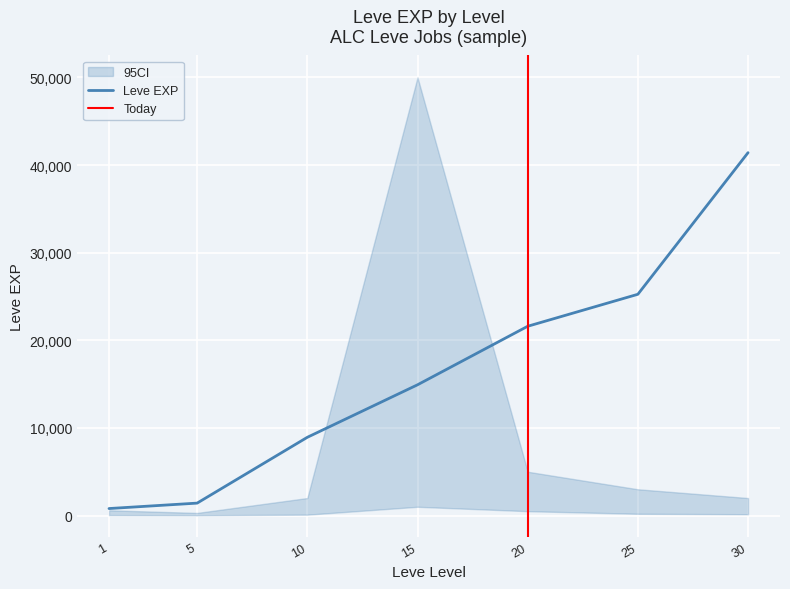

Between 5 and 20, which is larger?

20